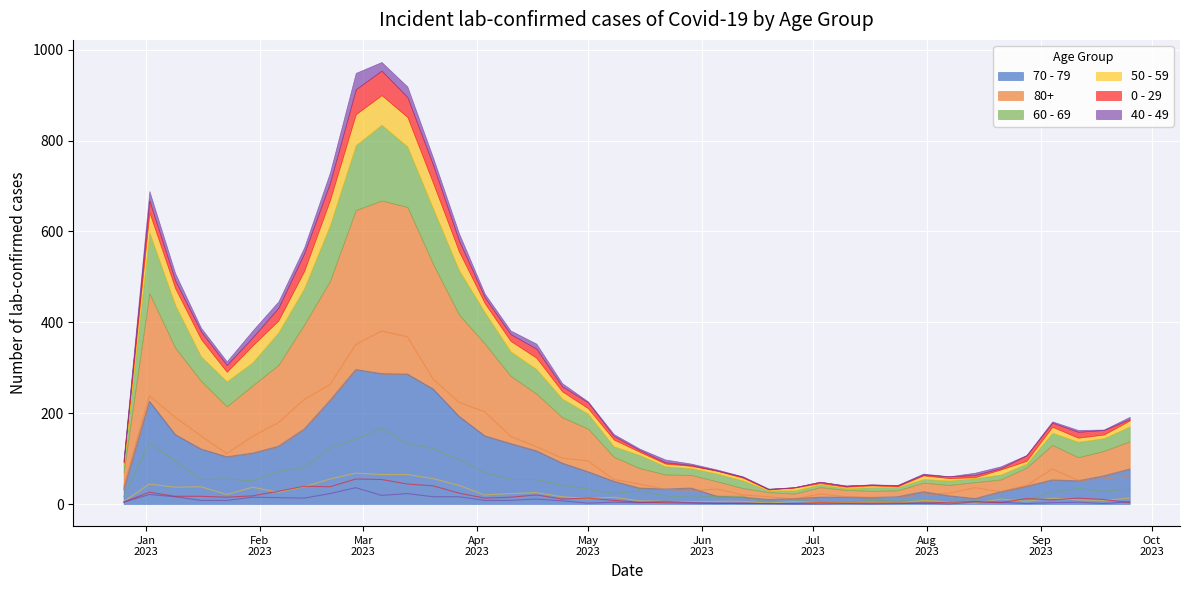

What is the difference between the maximum and minimum values in the 60 - 69 series?

163